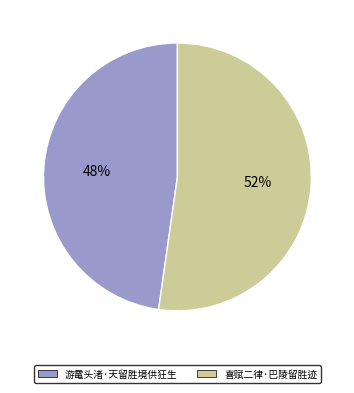

What is the smallest slice in the pie chart?

游鼋头渚·天留胜境供狂生